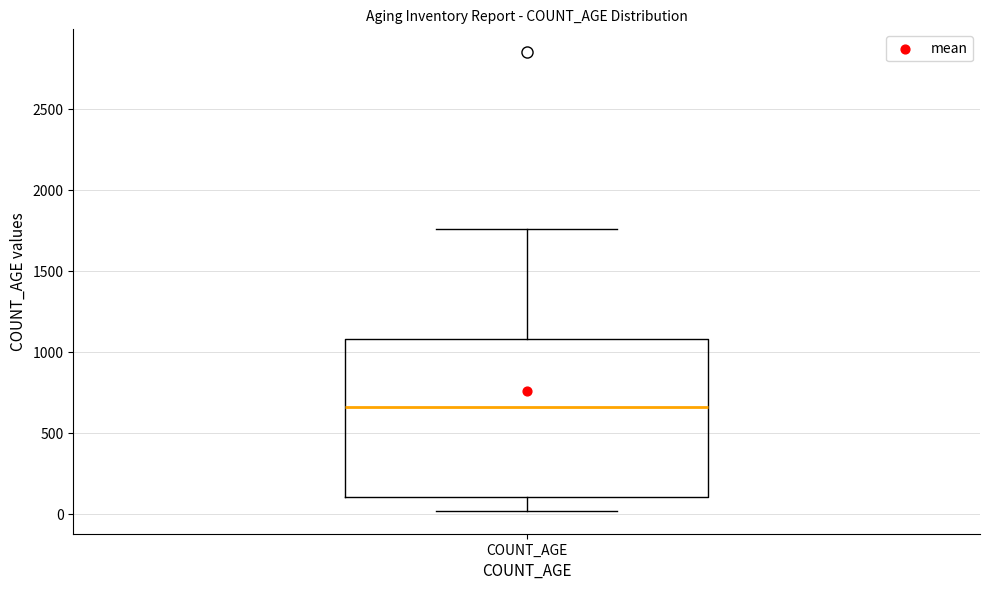

Transcribe this box plot: give where the median line is, the range the box spans, and where the two whiskers end, as read against the y-axis. The values are not printed on the chart, so give them approximately, as read against the axis.

median 650, box 100 to 1100, whiskers 0 to 1750